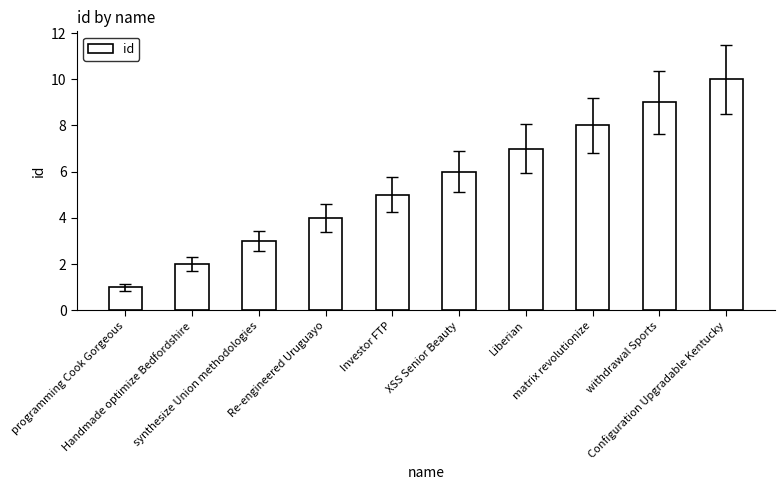

The value at synthesize Union methodologies is 5. True or false?

False